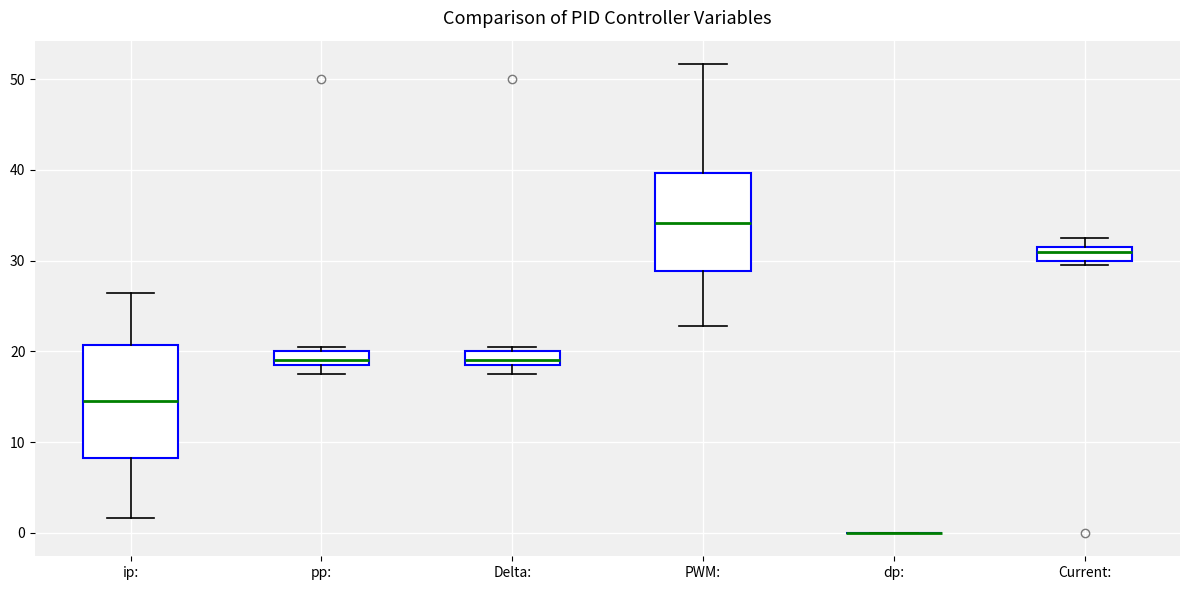

Reading left to right, read every box against the y-axis: the position of its median line, the range the box covers, and the ends of its whiskers. The values are not printed on the chart, so give them approximately, as read against the axis.

ip:: median 15, box 8 to 21, whiskers 2 to 26
pp:: median 19 (just above the box's lower edge), box 19 to 20, whiskers 18 to 21
Delta:: median 19 (just above the box's lower edge), box 19 to 20, whiskers 18 to 21
PWM:: median 34, box 29 to 40, whiskers 23 to 52
dp:: box collapsed to a line at 0, whiskers 0 to 0
Current:: median 31, box 30 to 32, whiskers 30 (just below the box's lower edge) to 33